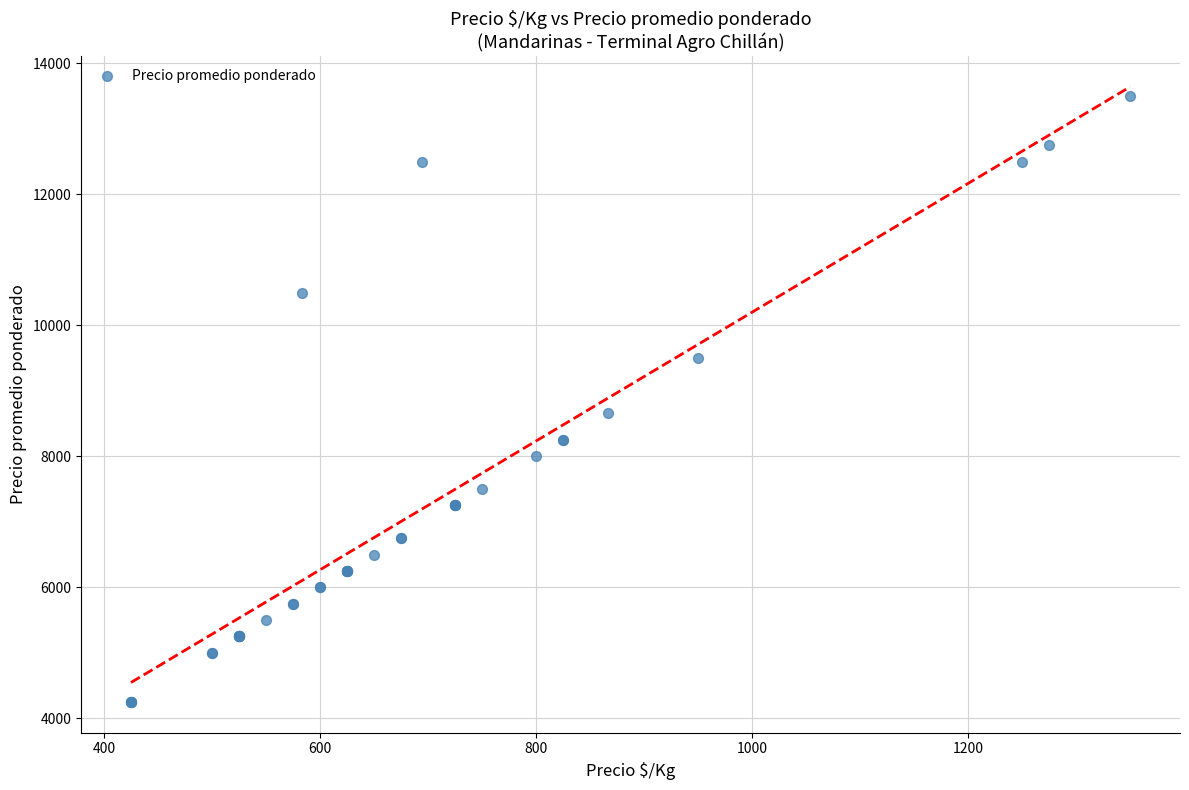

What Y value in the scatter plot is closest to 8875?

8667